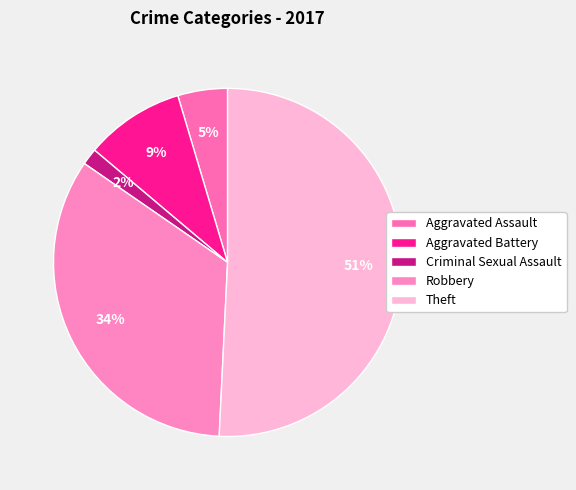

Count the number of slices in the pie.

5